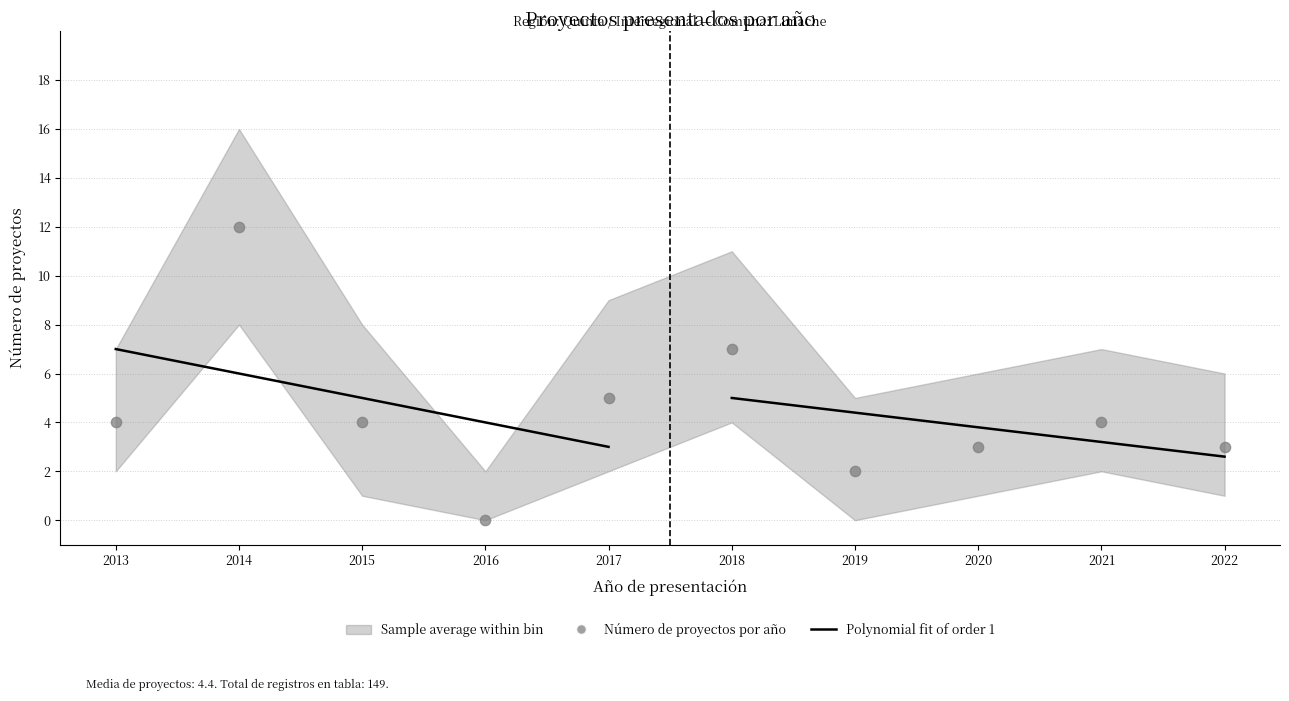

What is the change in value from 2013 to 2019?

-2